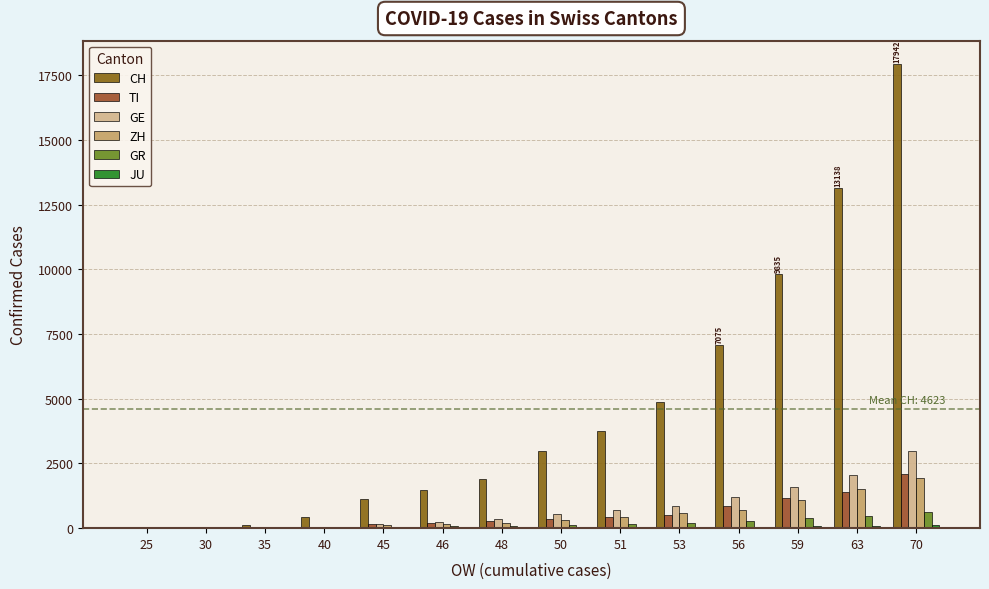

How many distinct data groups are displayed?

6